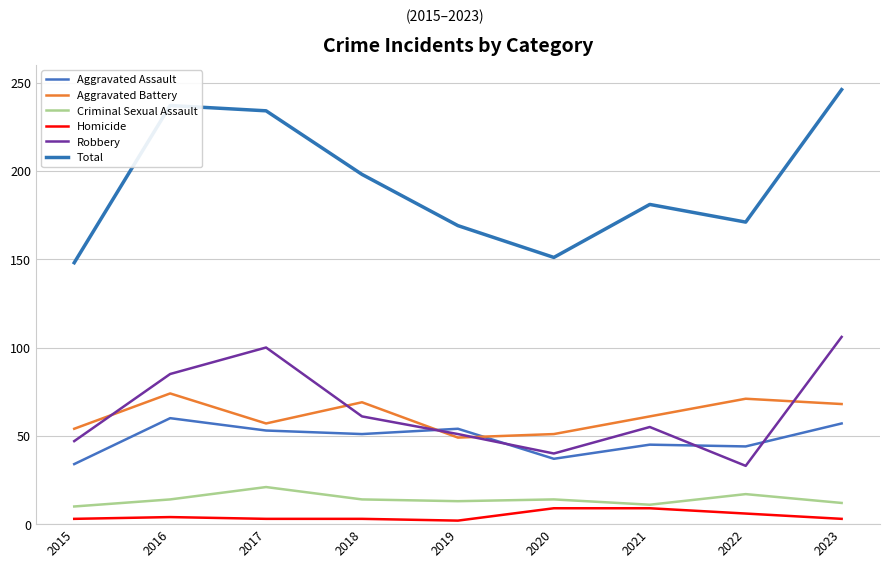

Between 2023 and 2019, which is larger?

2023